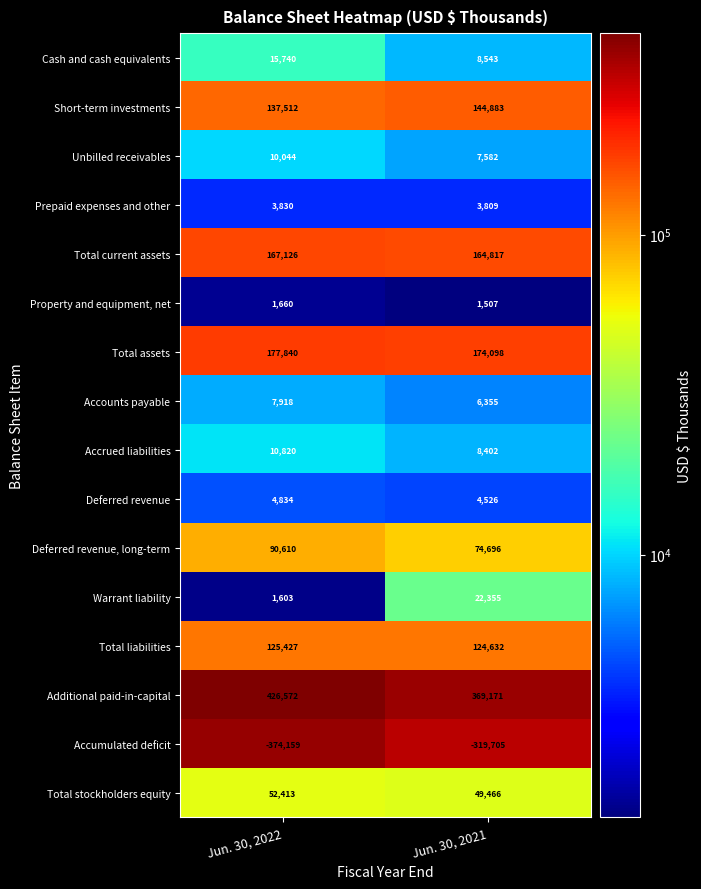

What is the spread (max minus min) of values at Jun. 30, 2022?

800731